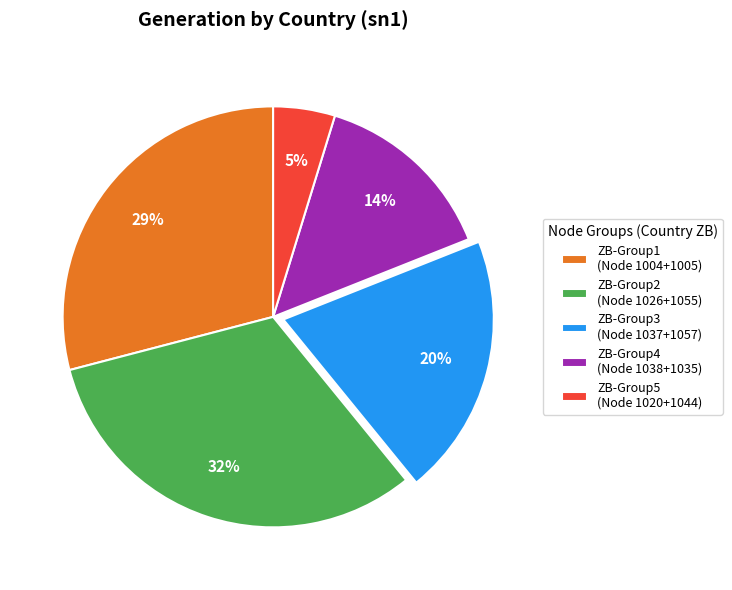

Is the sum of ZB-Group3 (Node 1037+1057) and ZB-Group4 (Node 1038+1035) greater than half?

No